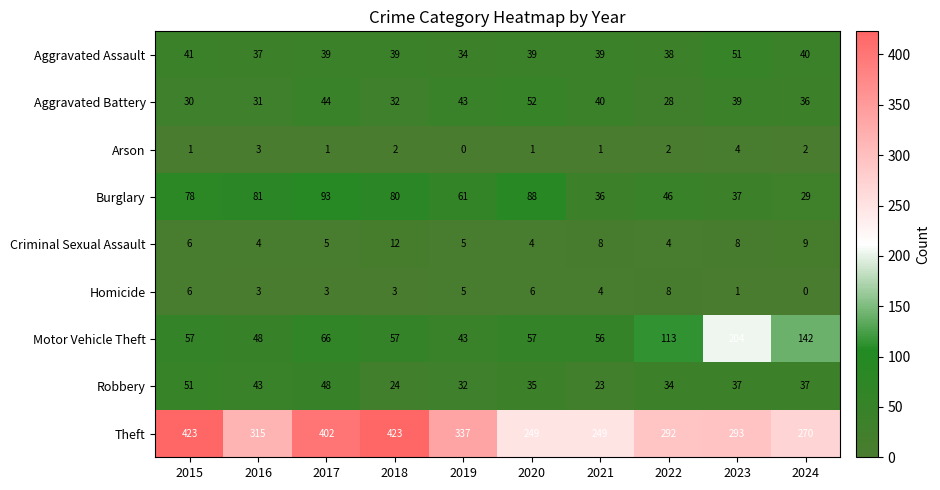

What is the greatest value displayed?

423